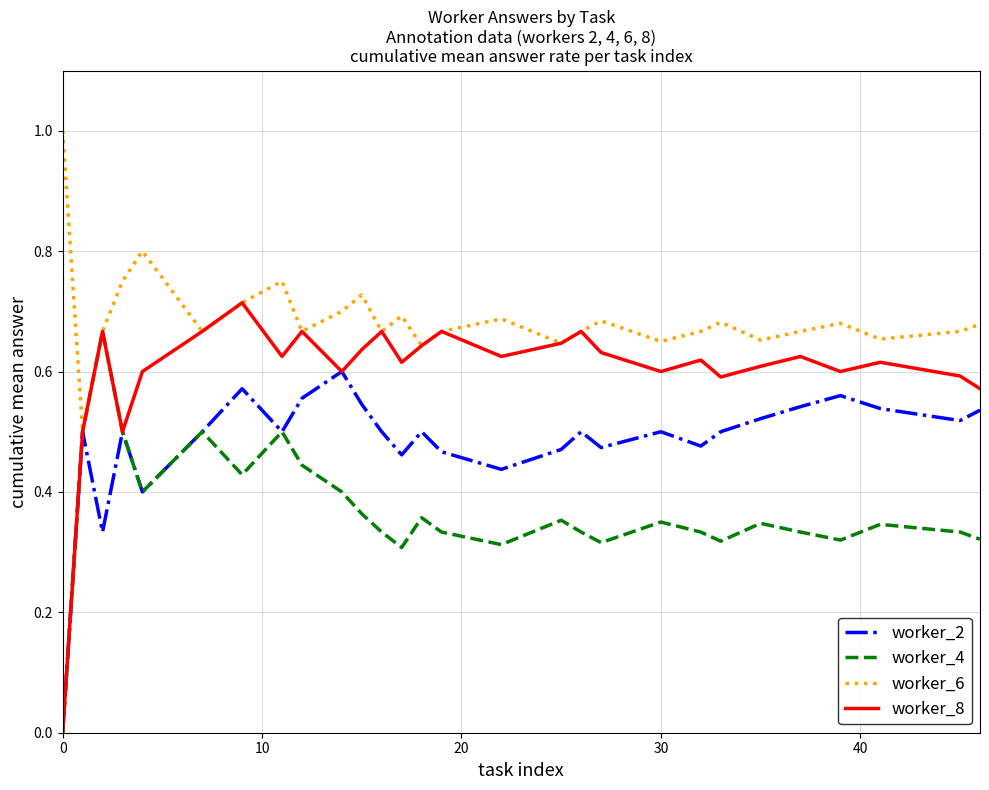

List the series in order of their overall mean, lowest first.

worker_4, worker_2, worker_8, worker_6